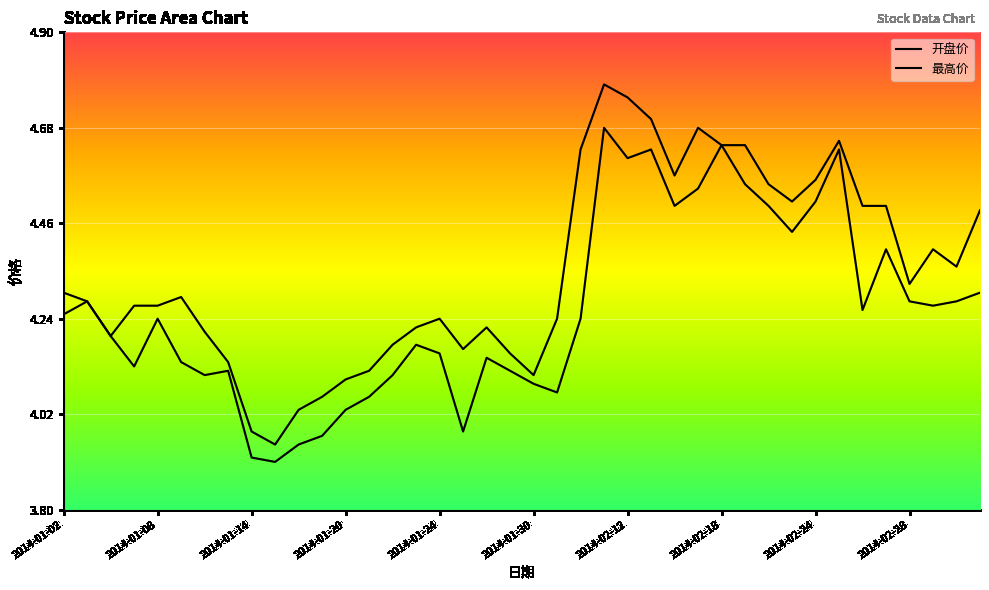

Count the number of data series in this chart.

2